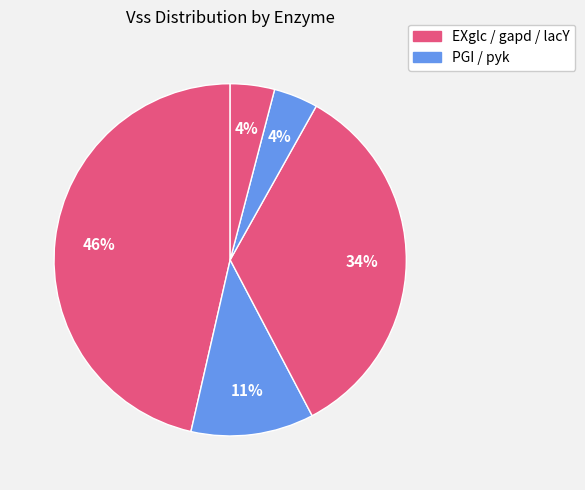

How many segments does this pie chart have?

5